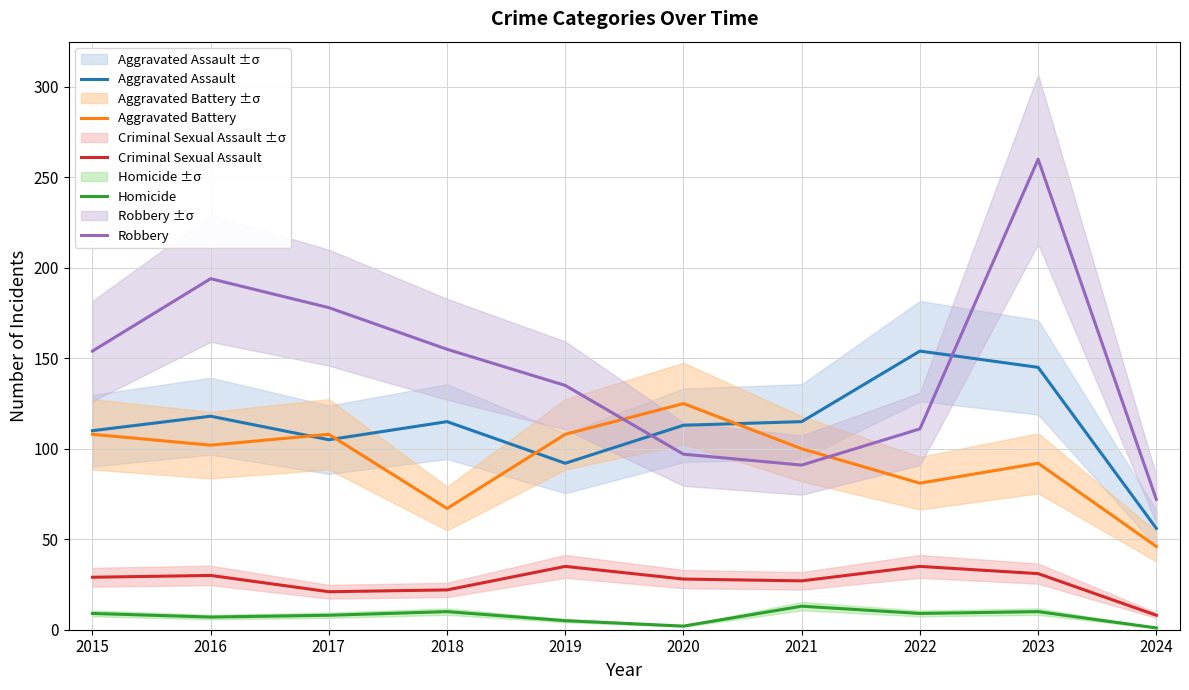

Reading left to right, list all the values displayed in this chart.

Aggravated Assault: 2015=110	2016=118	2017=105	2018=115	2019=92	2020=113	2021=115	2022=154	2023=145	2024=56
Aggravated Battery: 2015=108	2016=102	2017=108	2018=67	2019=108	2020=125	2021=100	2022=81	2023=92	2024=46
Criminal Sexual Assault: 2015=29	2016=30	2017=21	2018=22	2019=35	2020=28	2021=27	2022=35	2023=31	2024=8
Homicide: 2015=9	2016=7	2017=8	2018=10	2019=5	2020=2	2021=13	2022=9	2023=10	2024=1
Robbery: 2015=154	2016=194	2017=178	2018=155	2019=135	2020=97	2021=91	2022=111	2023=260	2024=72